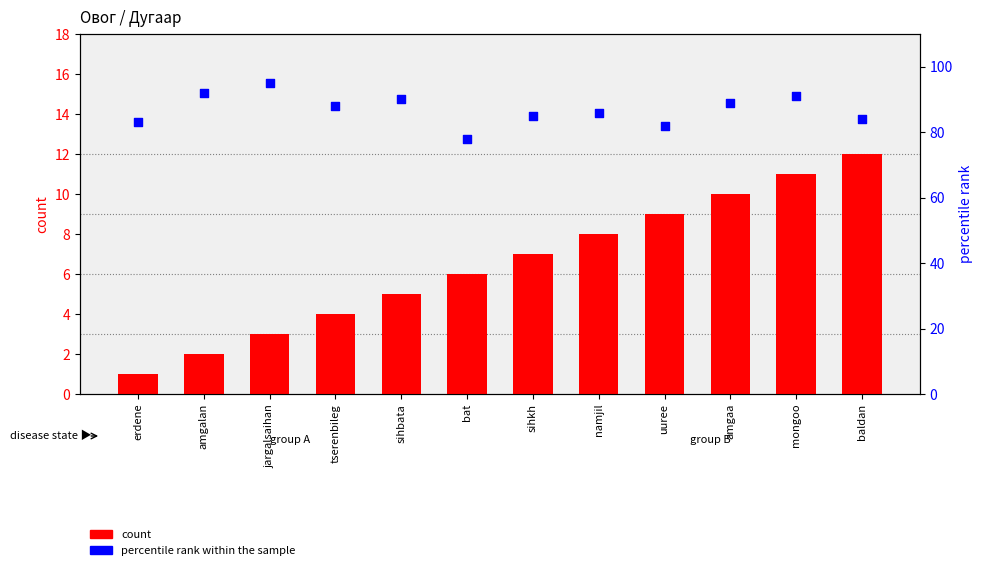

What are all the series names shown in the legend?

count, percentile rank within the sample